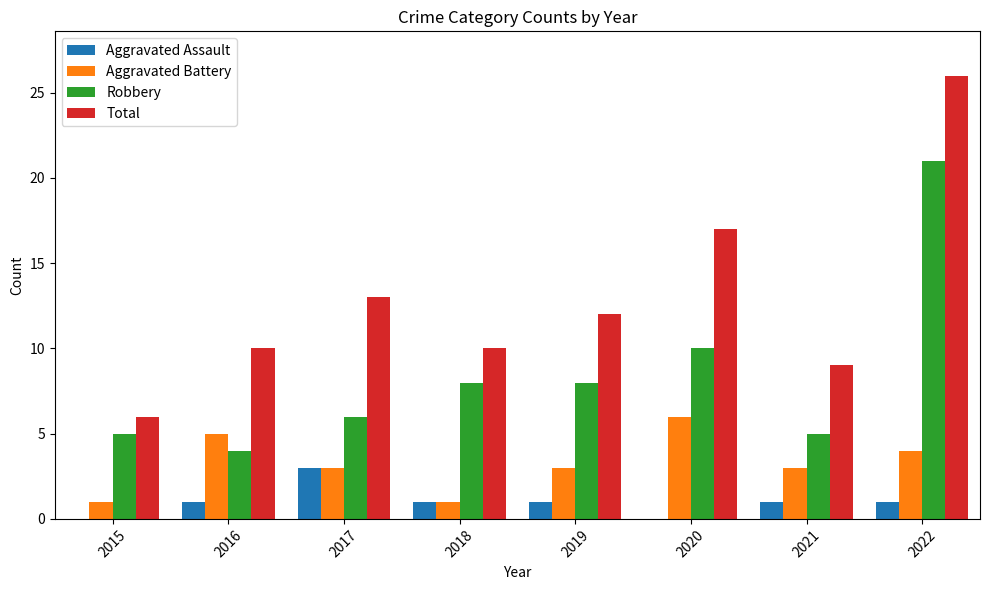

How many data points does each series have?

8